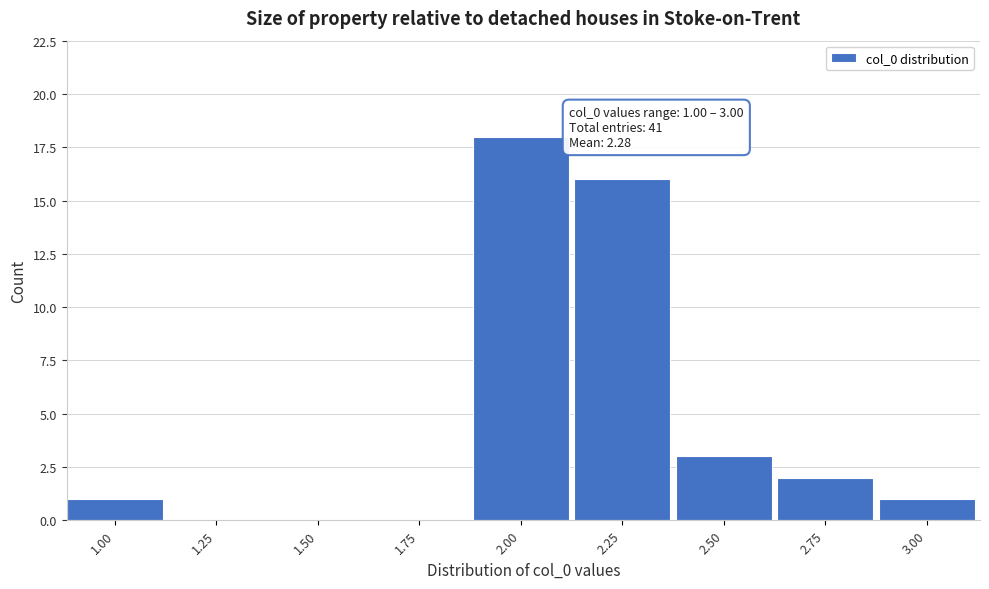

Reading left to right, list all the values displayed in this chart.

1.00=1	1.25=0	1.50=0	1.75=0	2.00=18	2.25=16	2.50=3	2.75=2	3.00=1